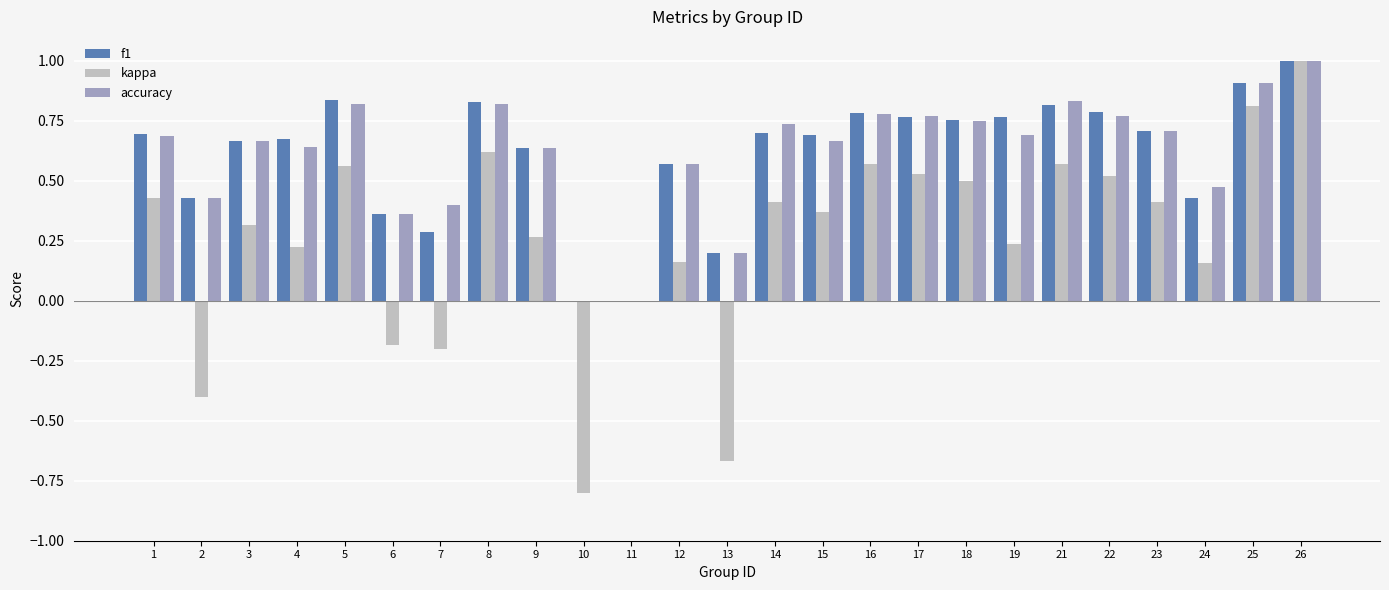

What is the sum of all accuracy values?

15.3